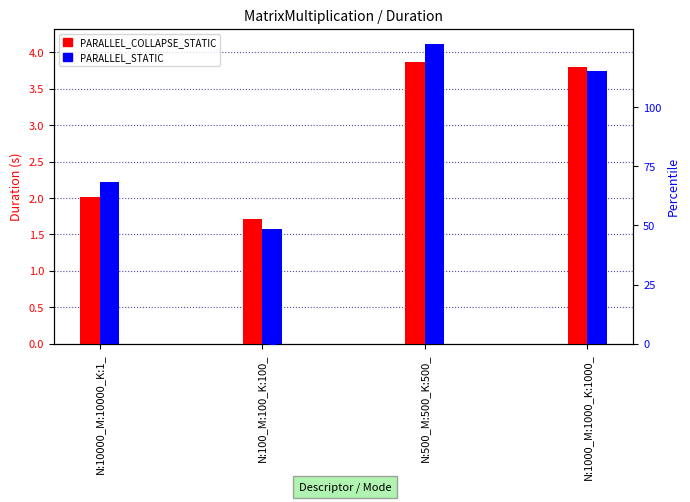

List the series in order of their overall mean, lowest first.

PARALLEL_COLLAPSE_STATIC, PARALLEL_STATIC